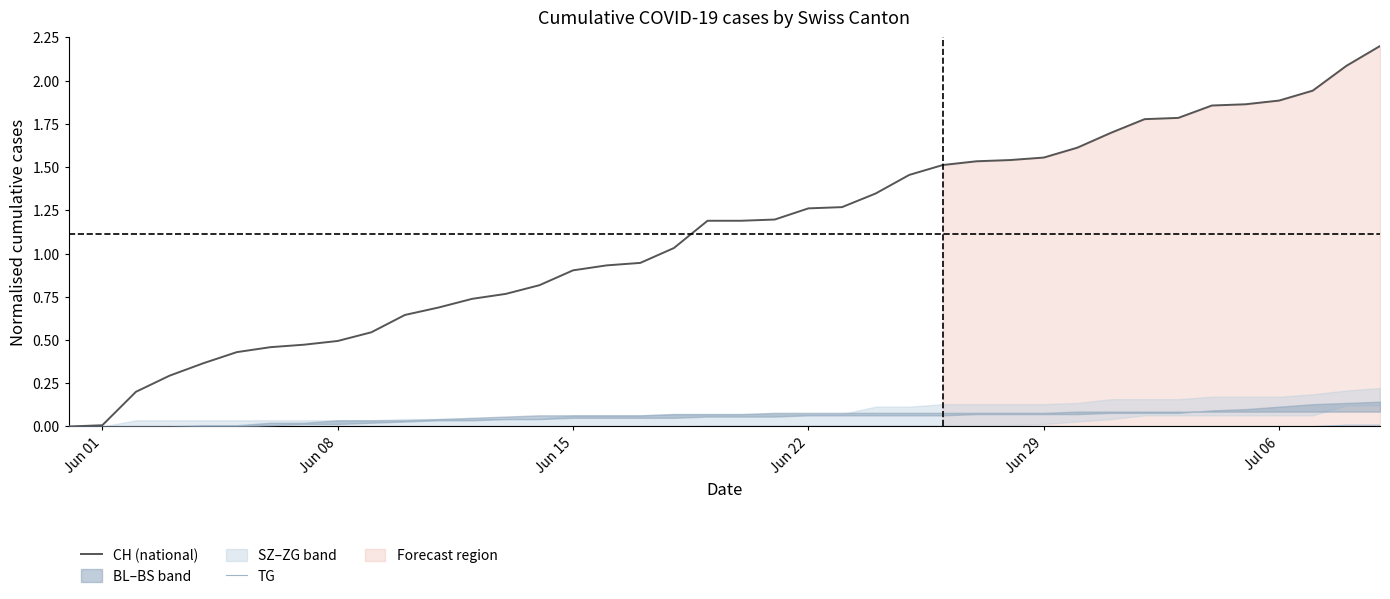

What is the greatest value displayed?

2.2